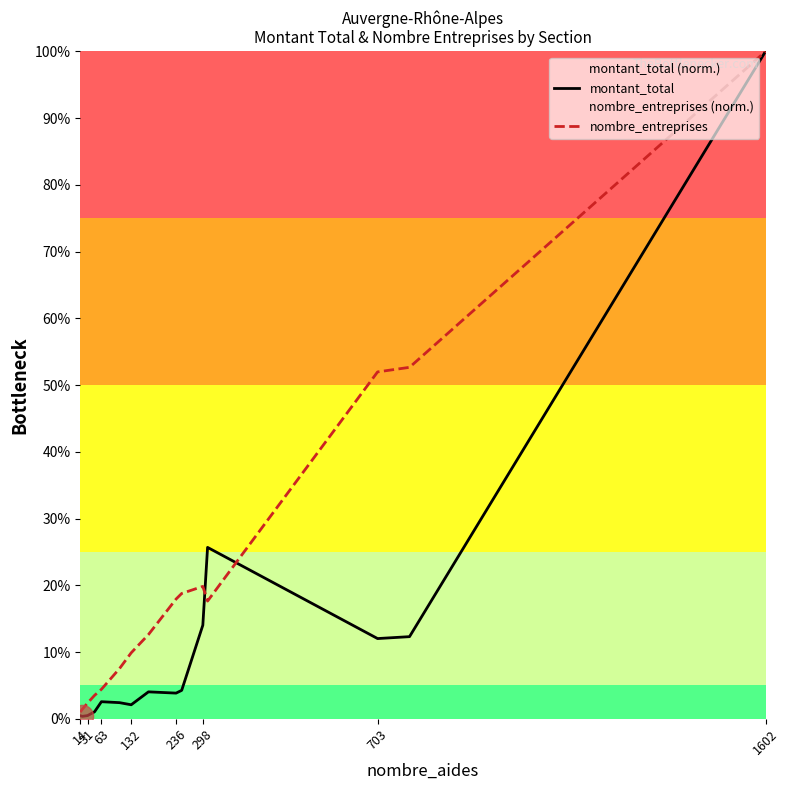

Does the chart have visible grid lines?

No